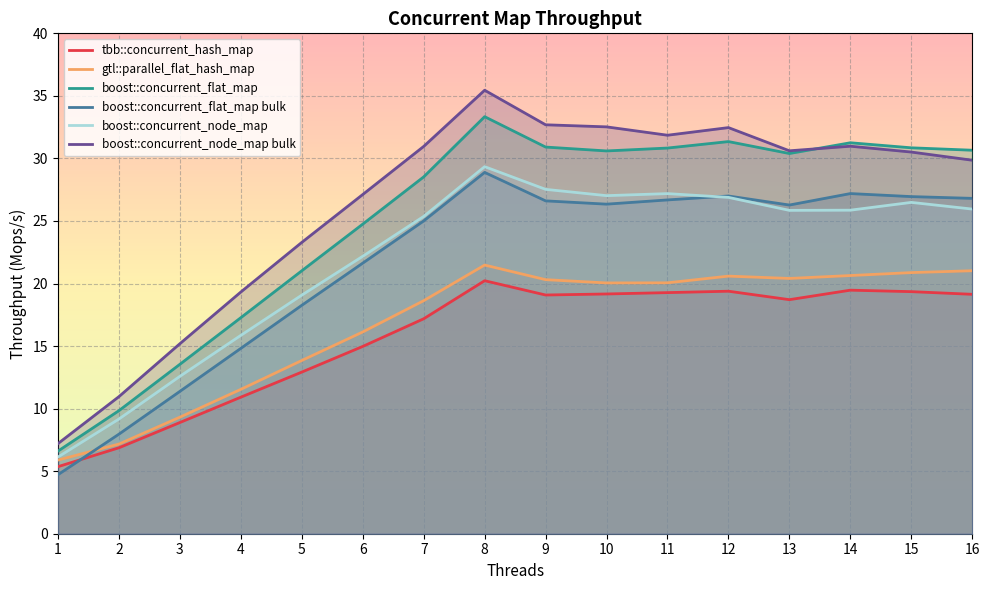

Where does the boost::concurrent_flat_map bulk series first go above 26?

8